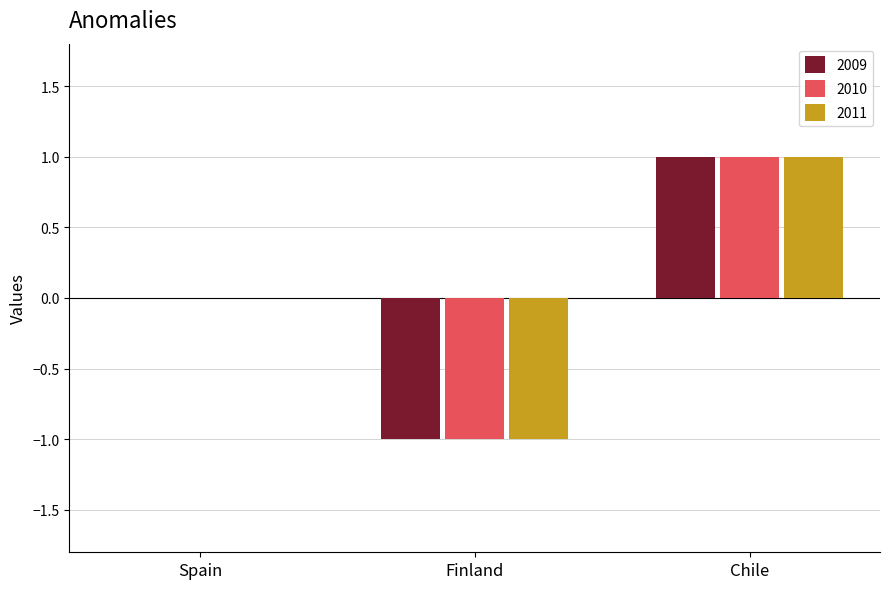

How many categories are shown in the chart?

3